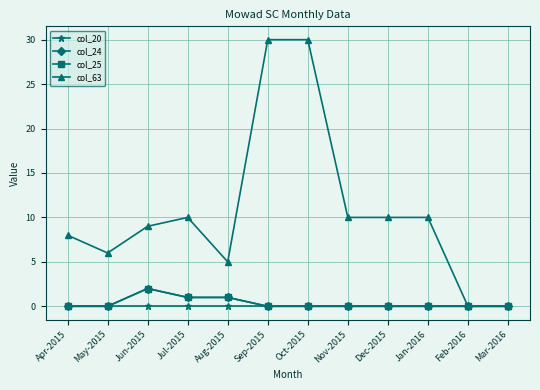

Is this an area chart (filled region under the line)?

No